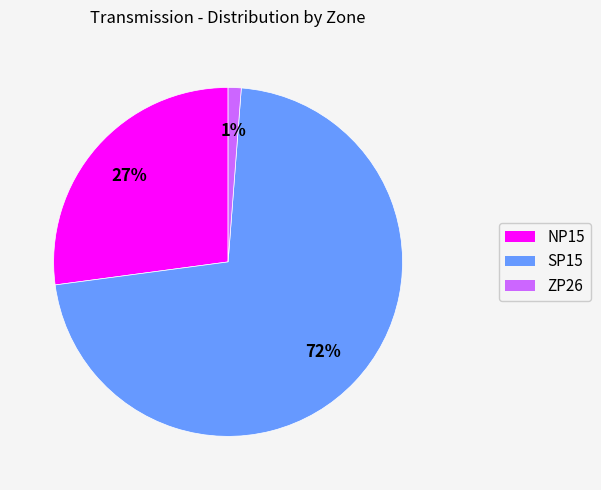

Is it true that SP15 is 64% of the pie?

False